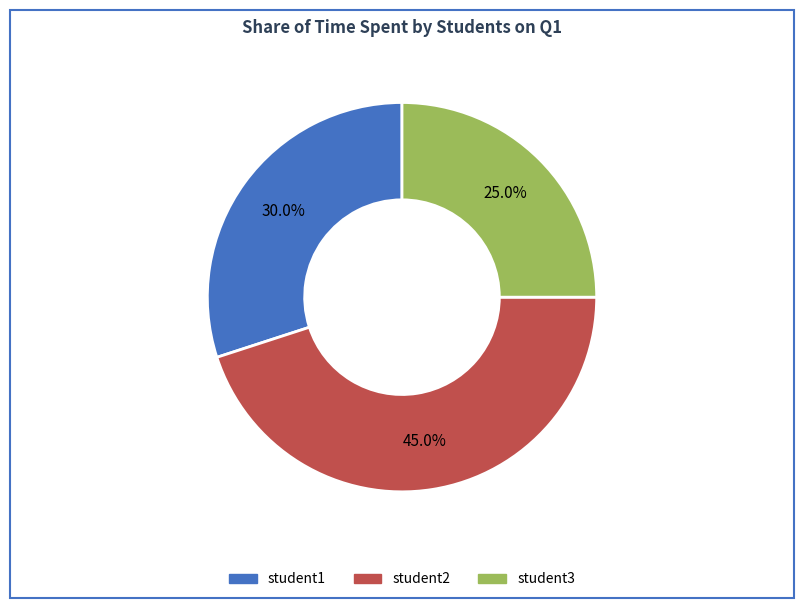

What is the smallest slice in the pie chart?

student3